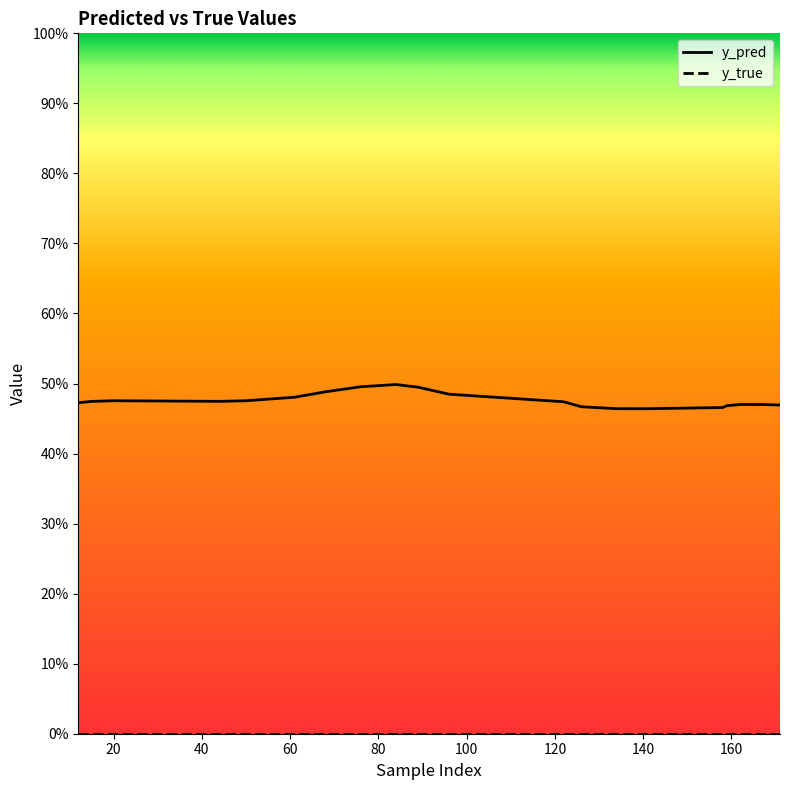

Which series has the largest total across all categories?

y_pred